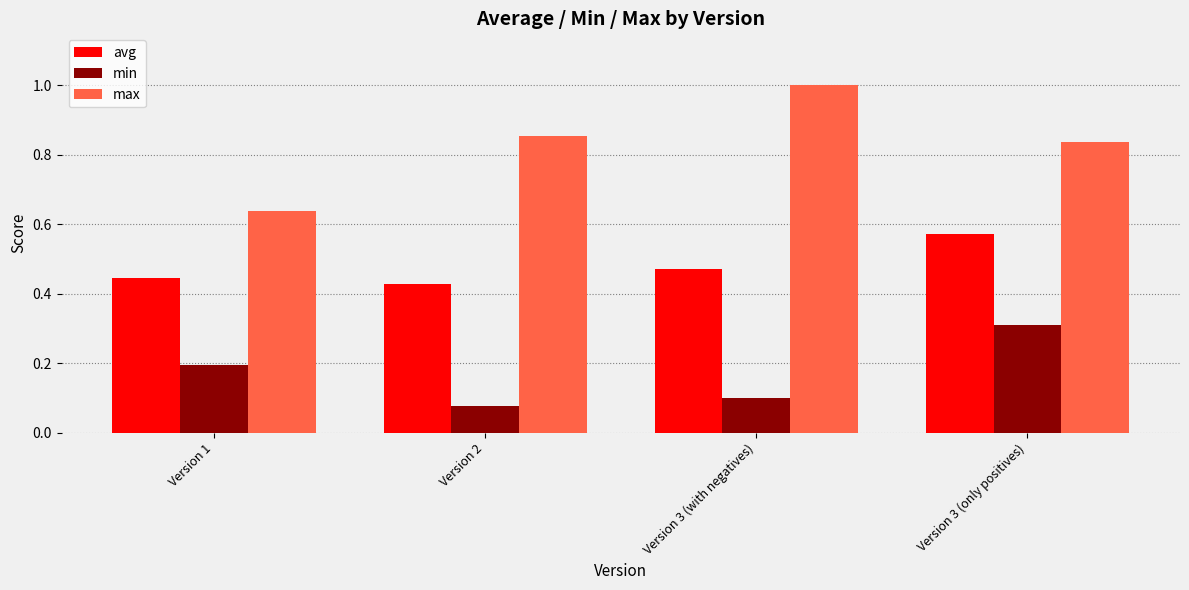

Is it true that min equals 0.1 at Version 3 (with negatives)?

True